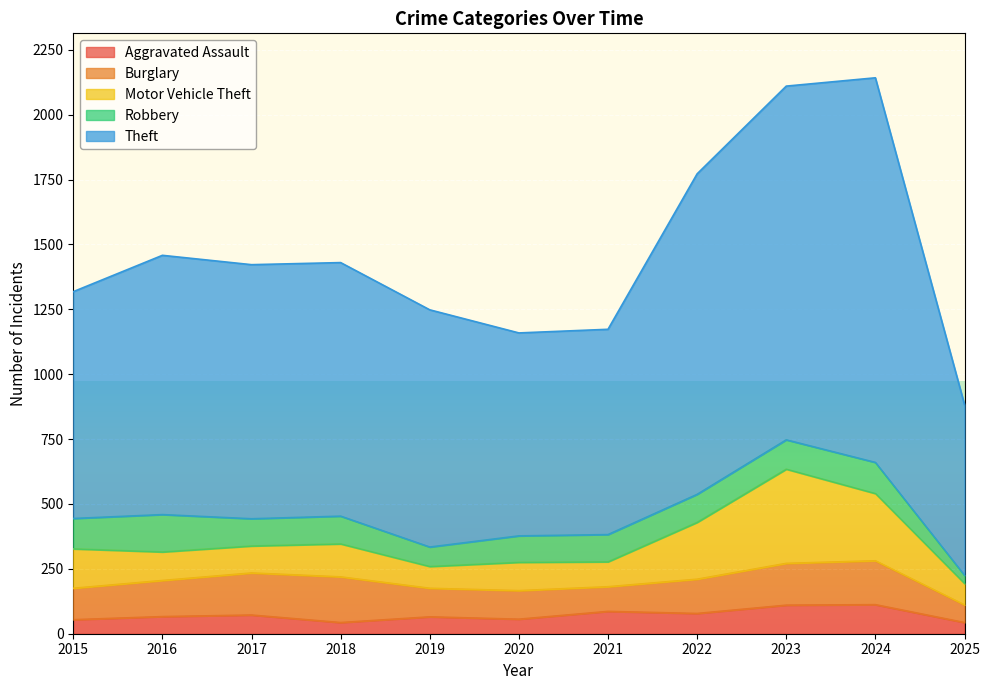

At which label does Burglary reach its peak?

2018